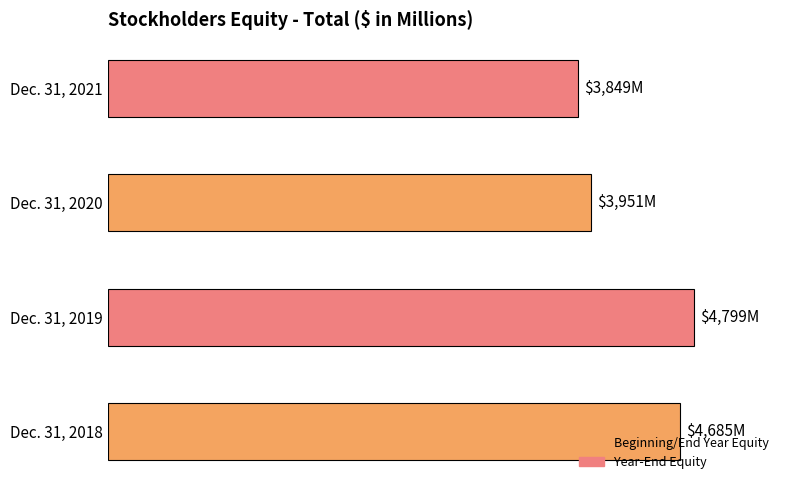

Are the bars horizontal?

Yes